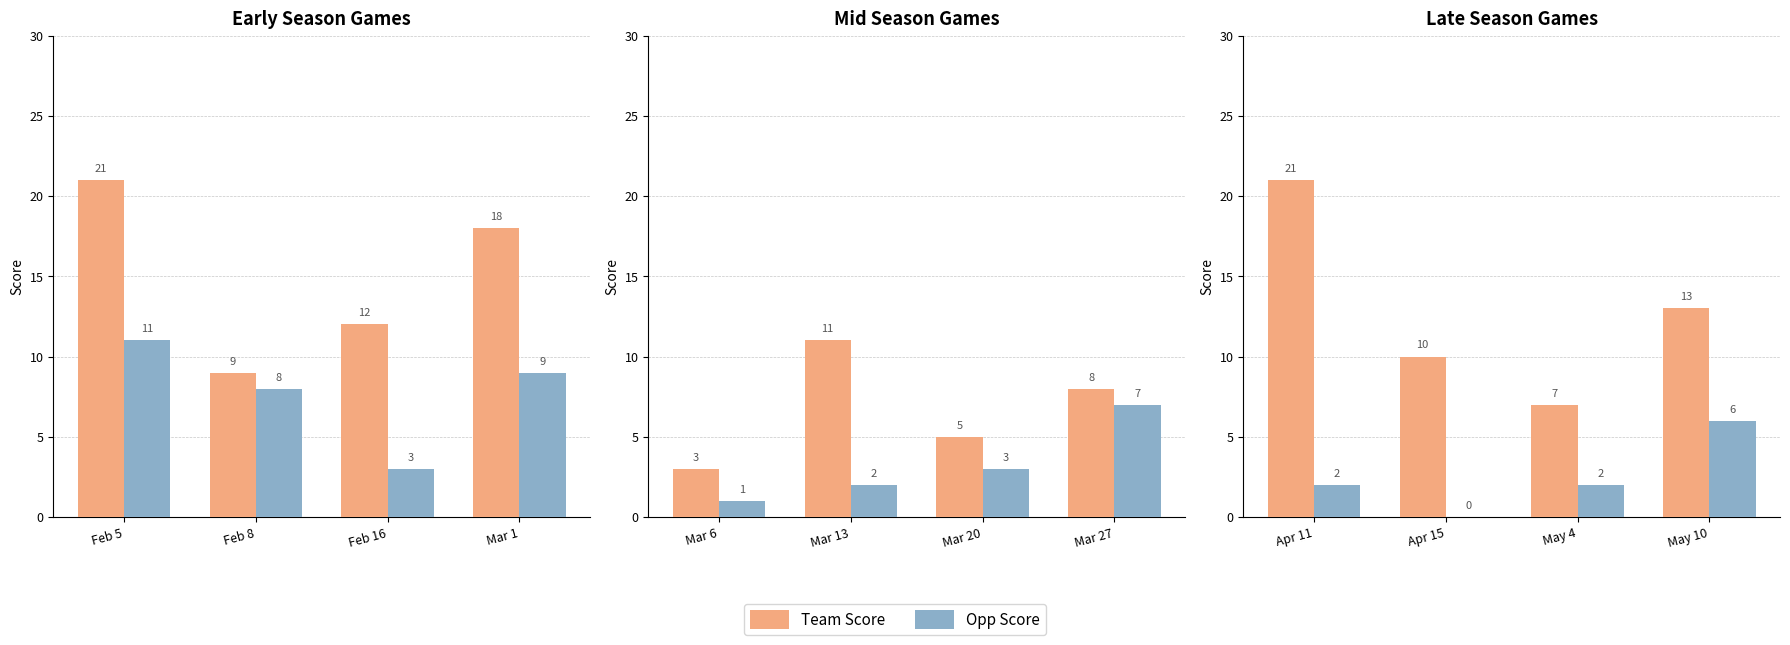

What is the highest value of the team_score series?

21